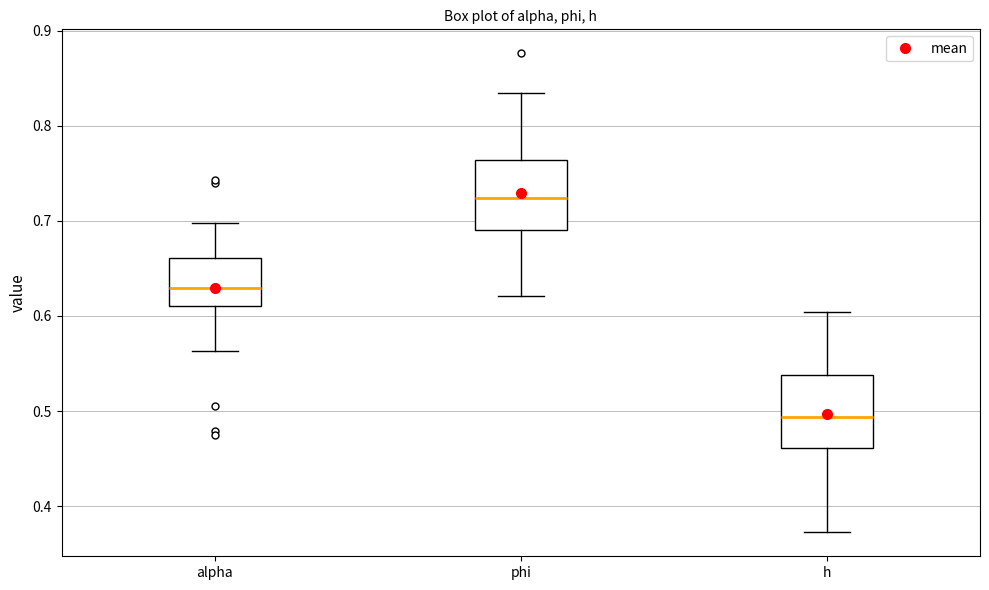

Reading left to right, read every box against the y-axis: the position of its median line, the range the box covers, and the ends of its whiskers. The values are not printed on the chart, so give them approximately, as read against the axis.

alpha: median 0.63, box 0.61 to 0.66, whiskers 0.56 to 0.70
phi: median 0.72, box 0.69 to 0.76, whiskers 0.62 to 0.83
h: median 0.49, box 0.46 to 0.54, whiskers 0.37 to 0.60